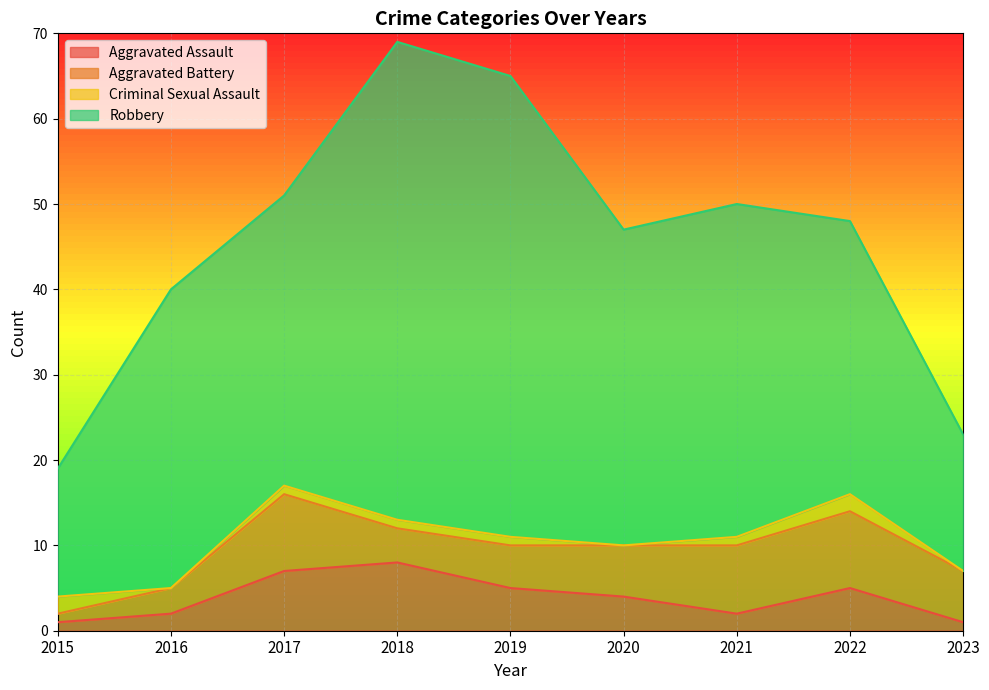

In Criminal Sexual Assault, how many points are lower than both neighbors (excluding endpoints)?

2